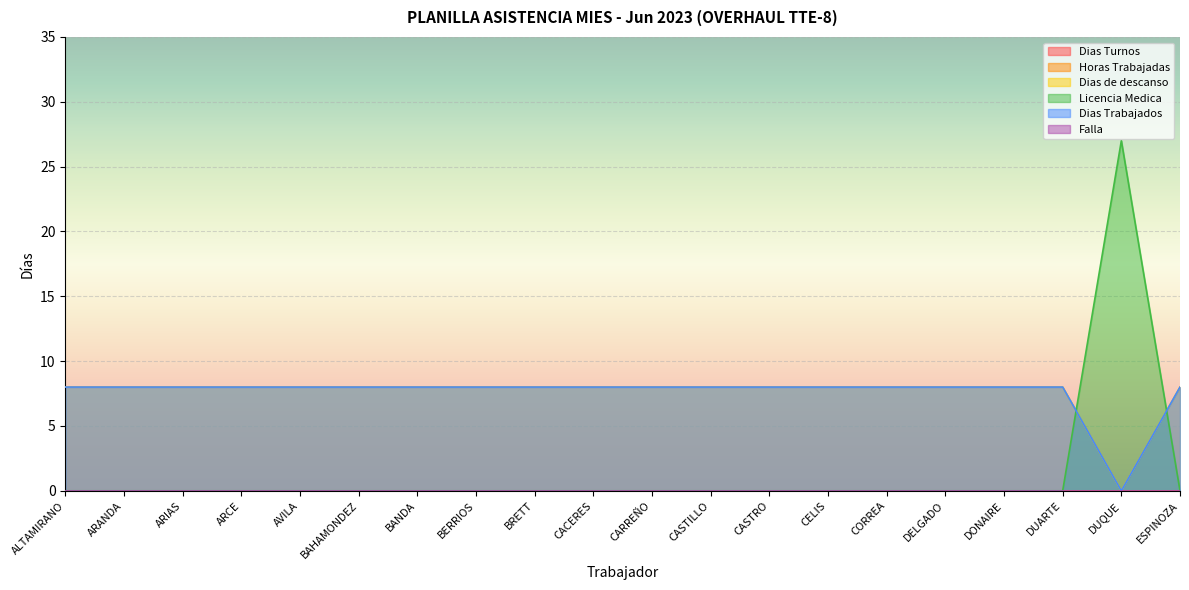

What is the average value of the Licencia Medica series?

1